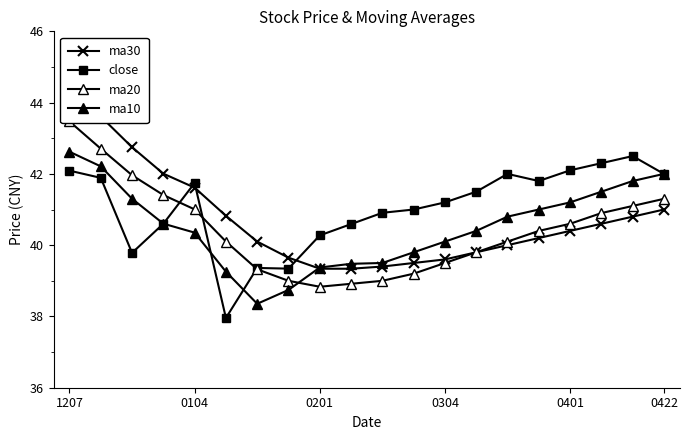

Which series has the widest spread of values?

ma30